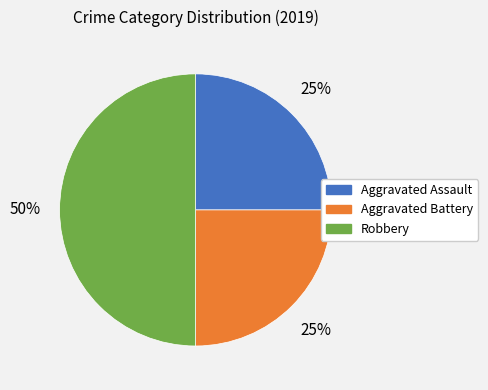

Count the number of slices in the pie.

3